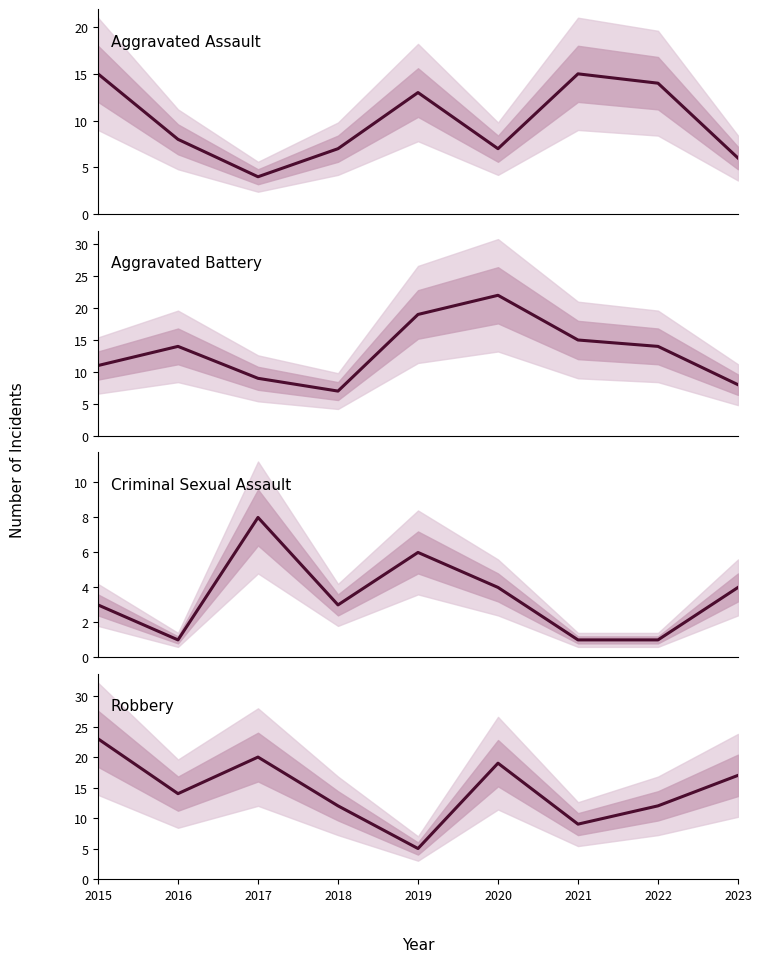

Reading left to right, what are all the values shown in this chart?

Aggravated Assault: 15	8	4	7	13	7	15	14	6
Aggravated Battery: 11	14	9	7	19	22	15	14	8
Criminal Sexual Assault: 3	1	8	3	6	4	1	1	4
Robbery: 23	14	20	12	5	19	9	12	17